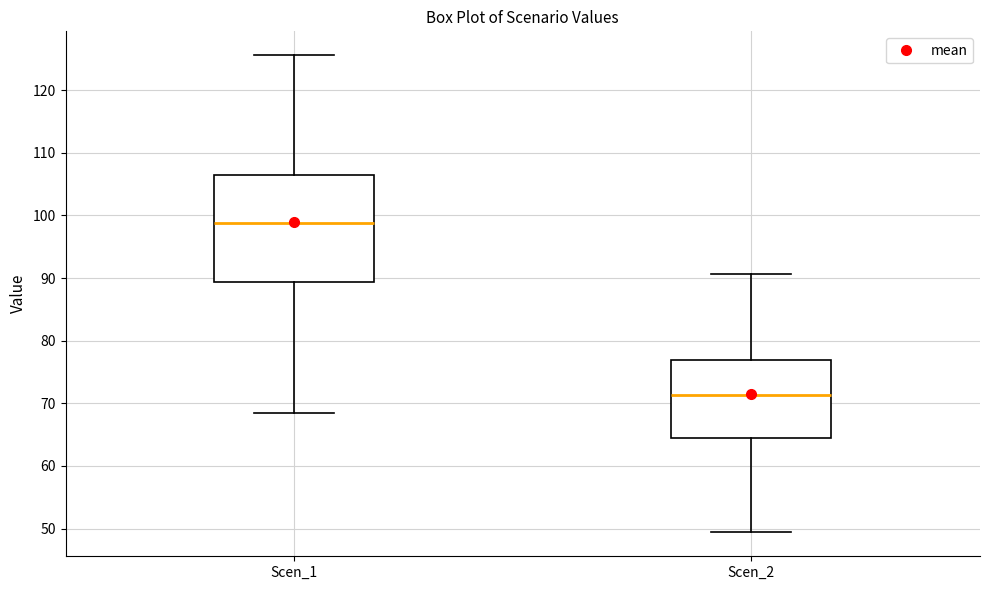

Reading left to right, transcribe this box plot: for each box, give where its median line is, the range the box spans, and where its two whiskers end, as read against the y-axis. The values are not printed on the chart, so give them approximately, as read against the axis.

Scen_1: median 99, box 89 to 107, whiskers 68 to 126
Scen_2: median 71, box 64 to 77, whiskers 49 to 91